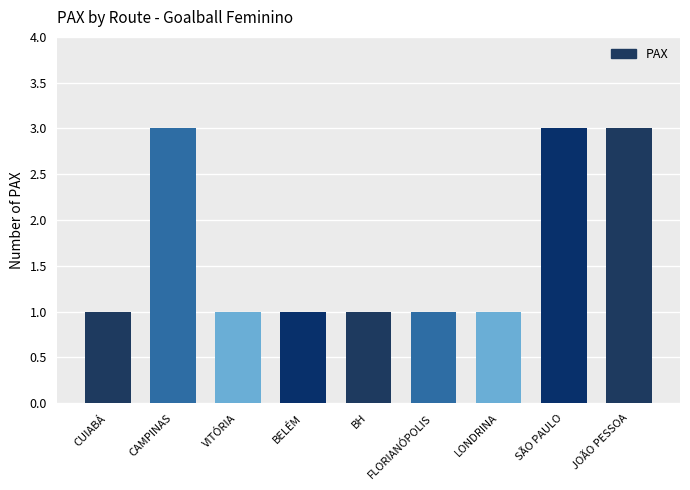

What is the greatest value displayed?

3